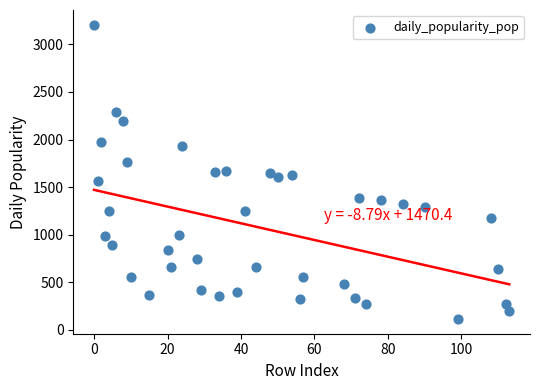

What is the range of X values (max minus min)?

113.0